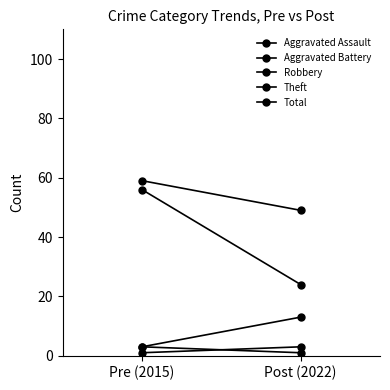

At how many categories does at least one series exceed 4?

2